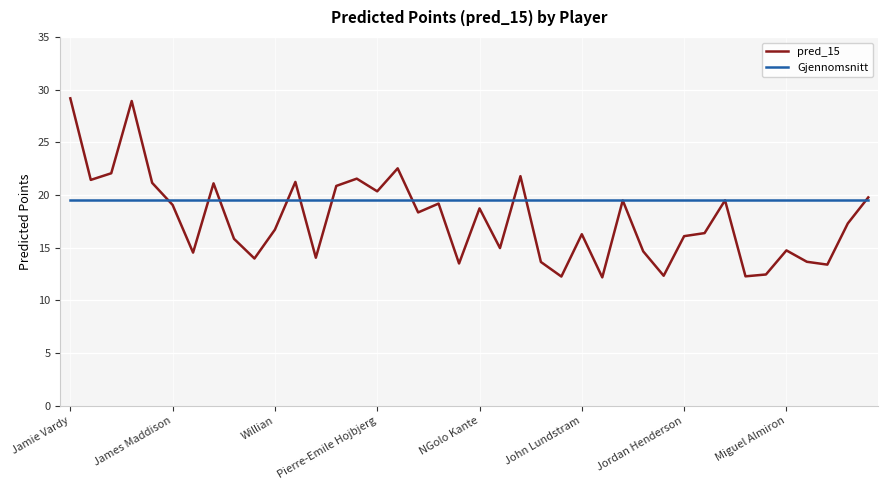

What is the maximum value shown in the chart?

29.2